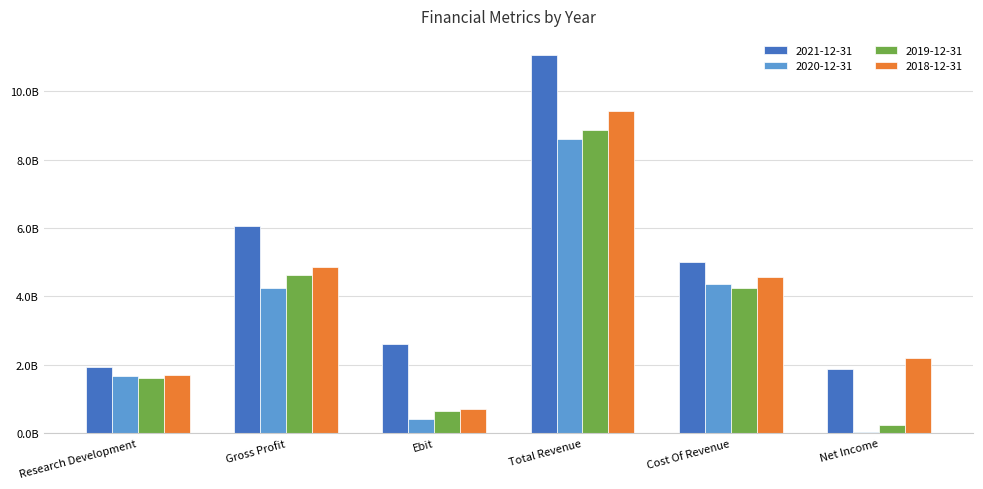

Does the chart contain stacked bars?

No